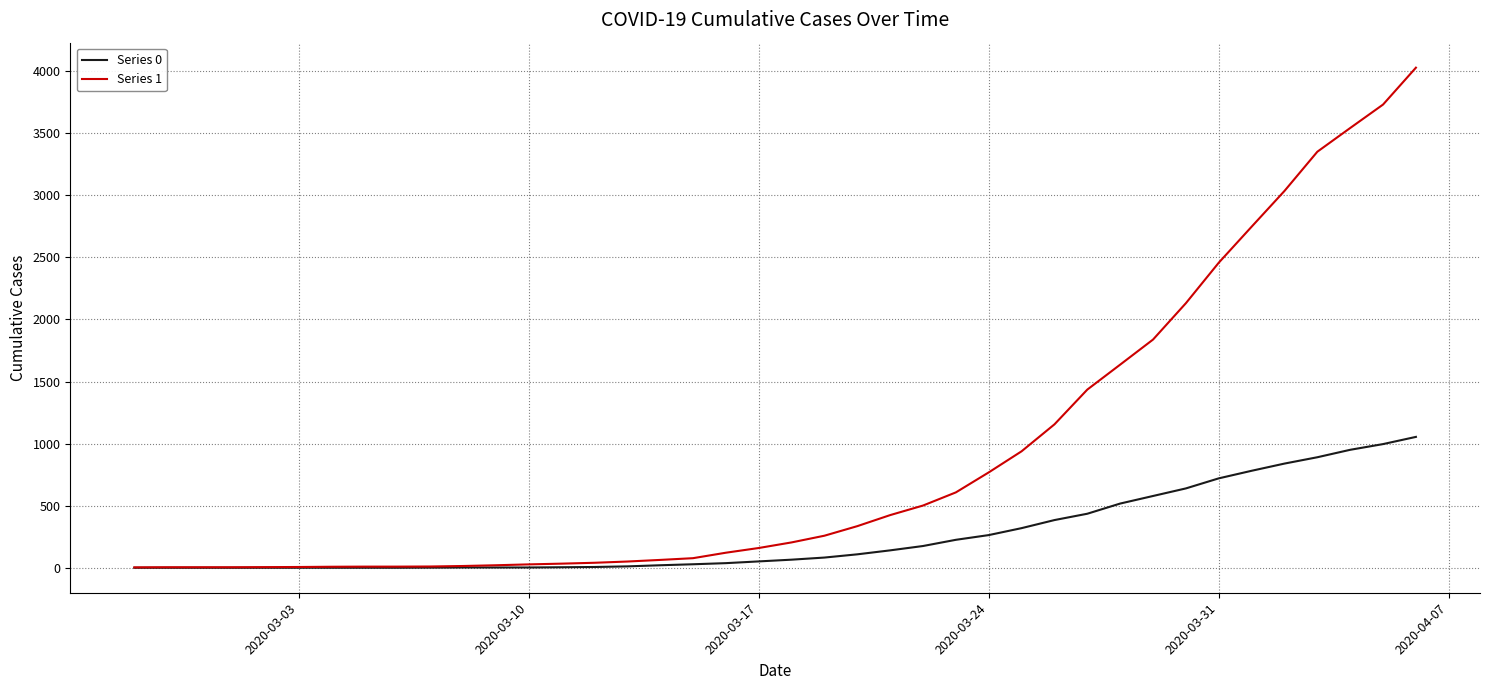

Which series has the largest range (max minus min)?

Series 1